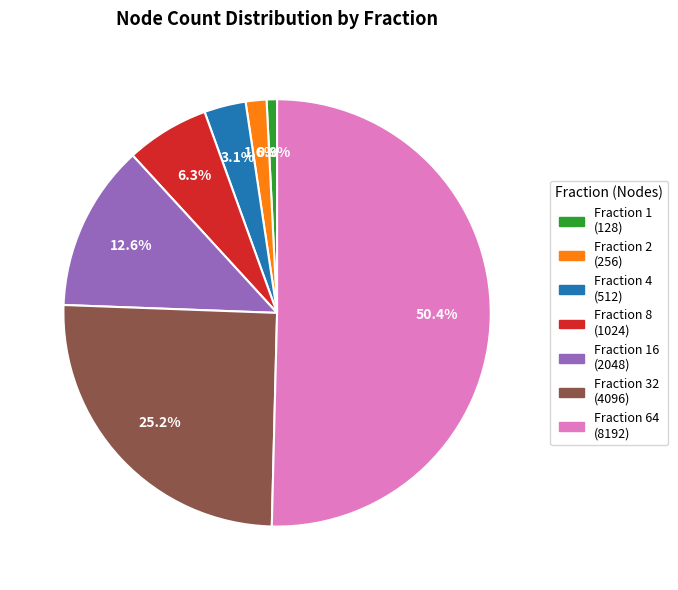

How many slices are in this pie chart?

7